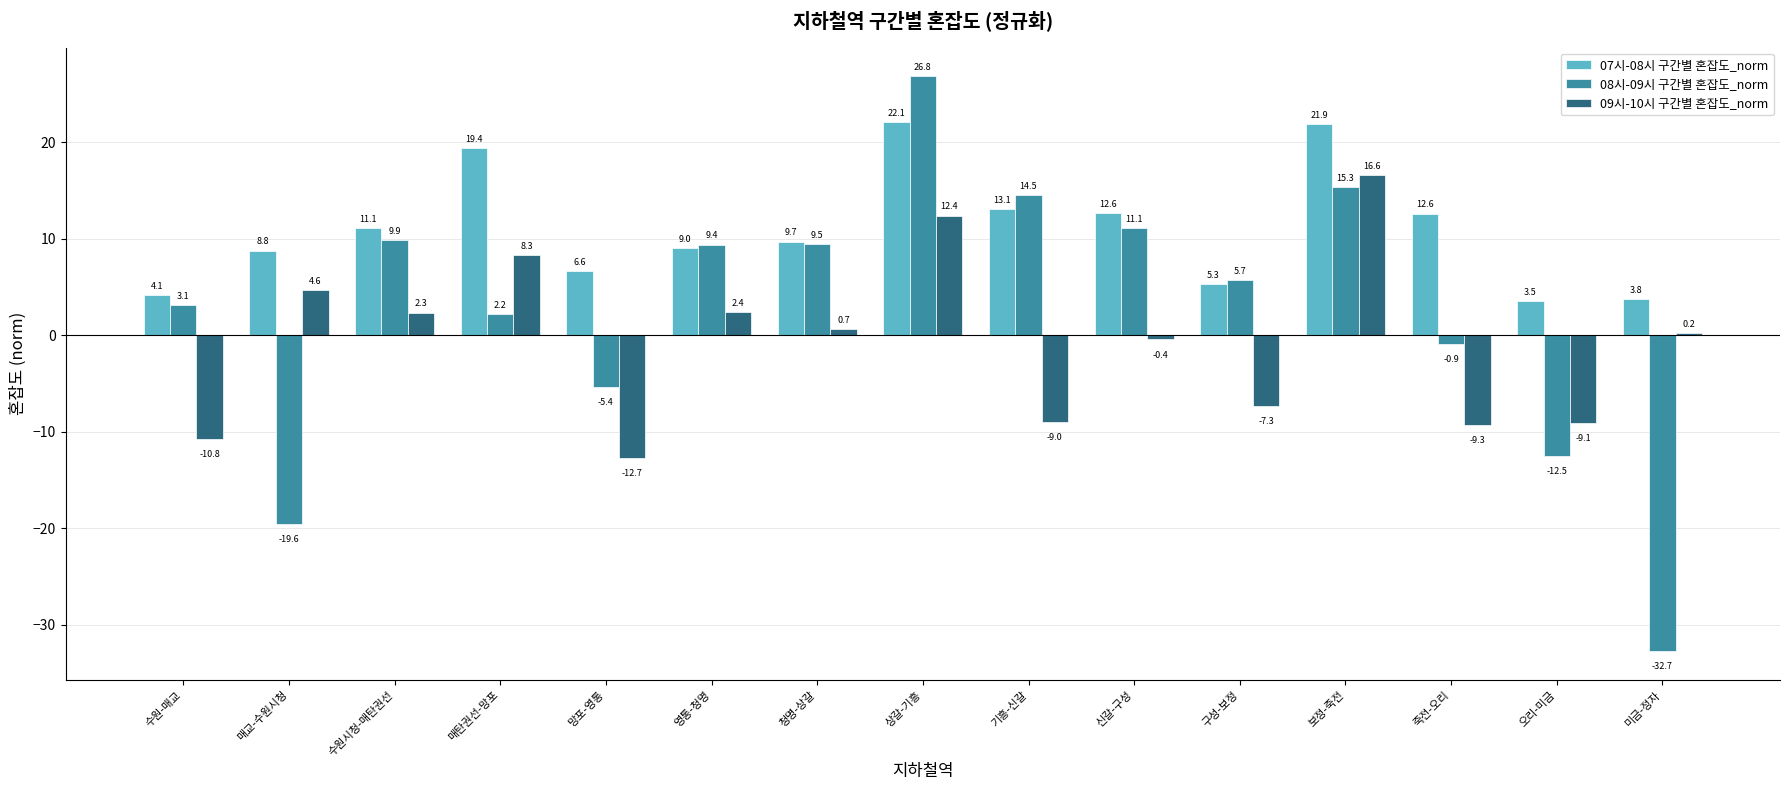

At which category is the sum across all series the highest?

상갈-기흥